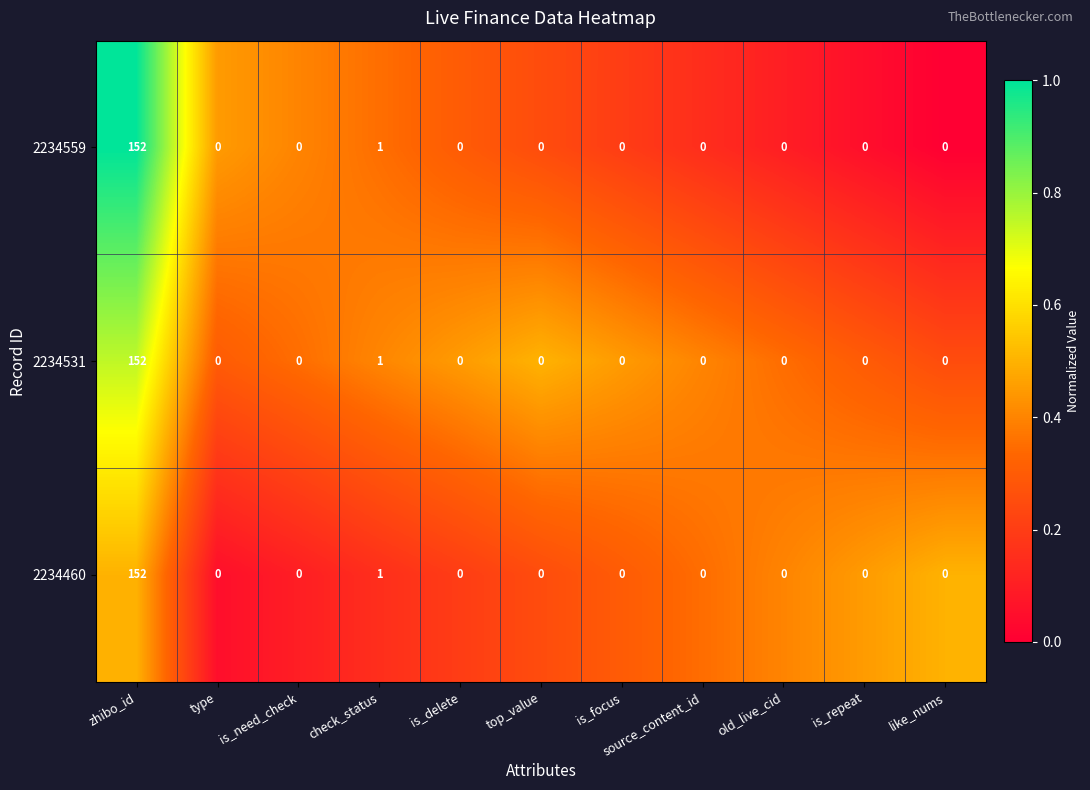

What is the difference between the highest and lowest values at check_status?

0